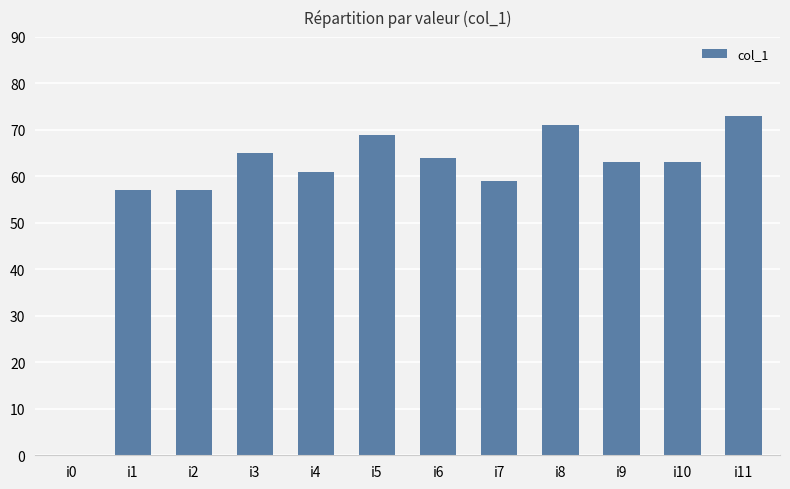

Are the bars grouped side by side (vs. stacked)?

No